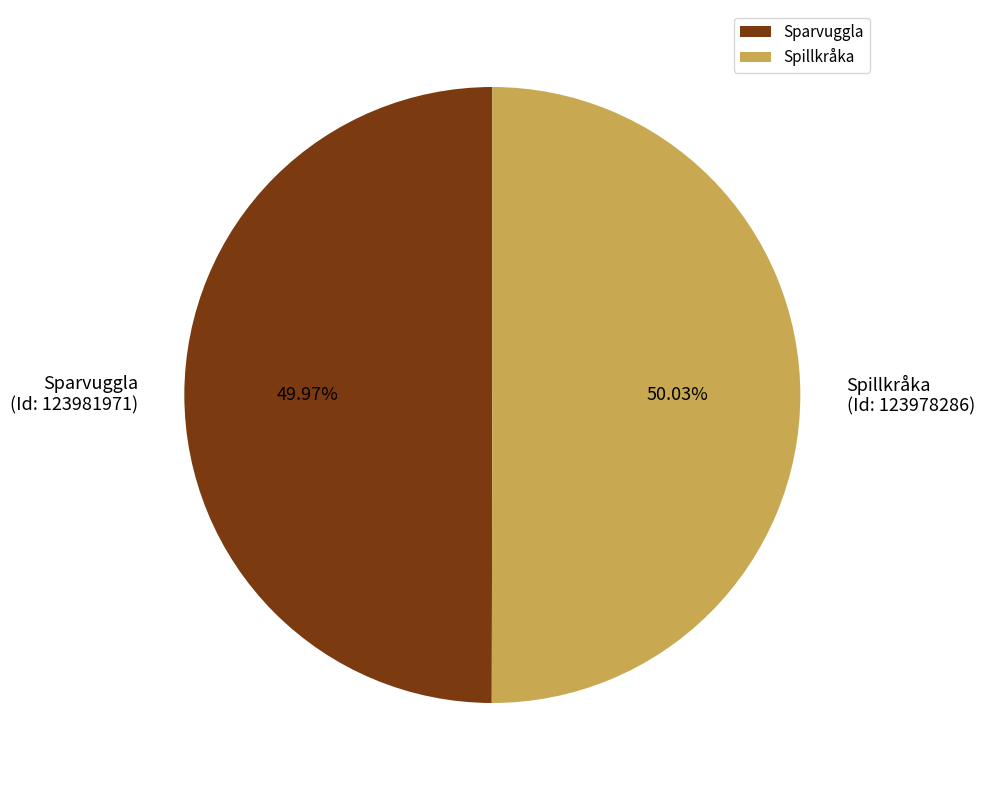

Do Sparvuggla and Spillkråka together represent more than half of the pie?

Yes